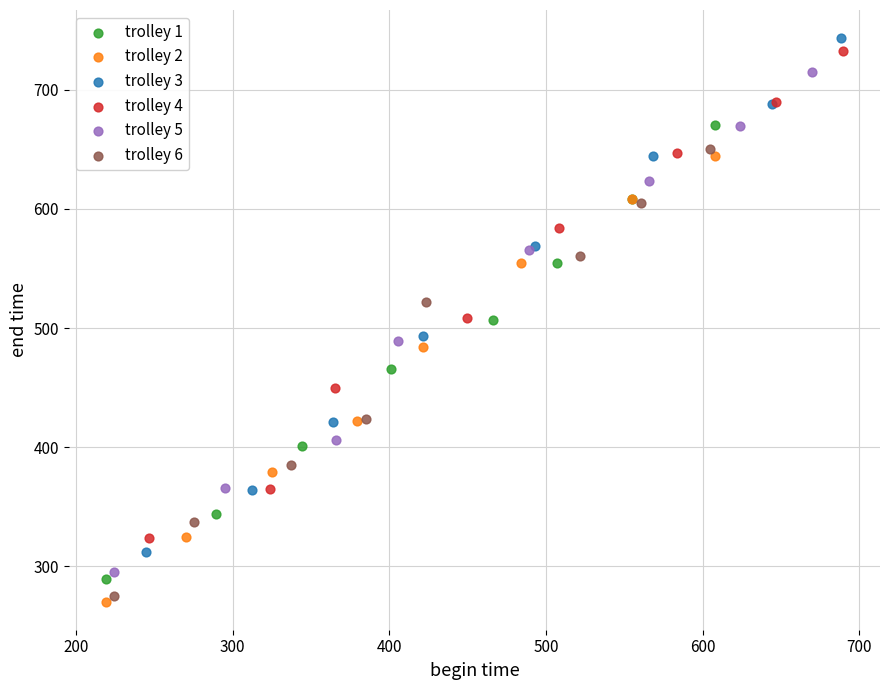

Which series contains the highest Y value?

trolley 3